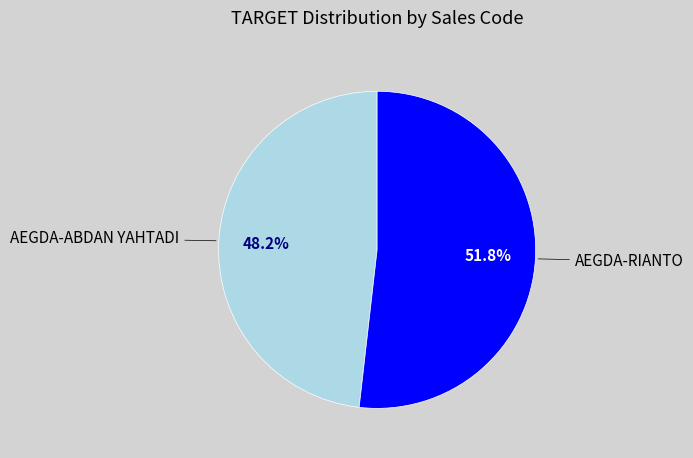

What percentage do AEGDA-RIANTO and AEGDA-ABDAN YAHTADI together represent?

100.0%